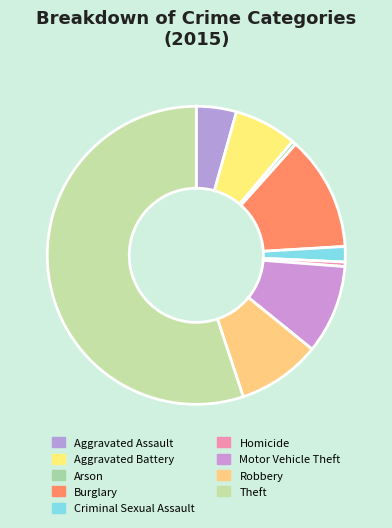

How many segments does this pie chart have?

9